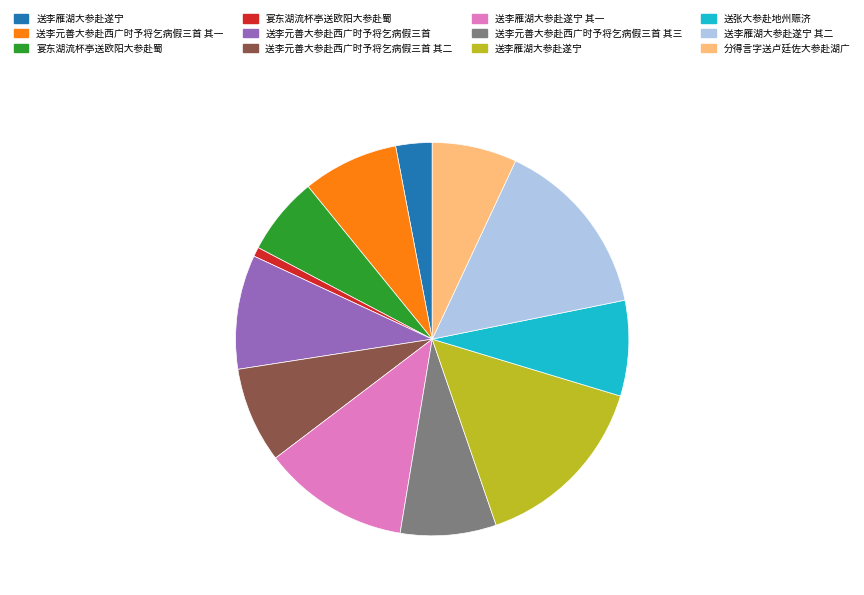

Is there a majority slice in this chart?

No